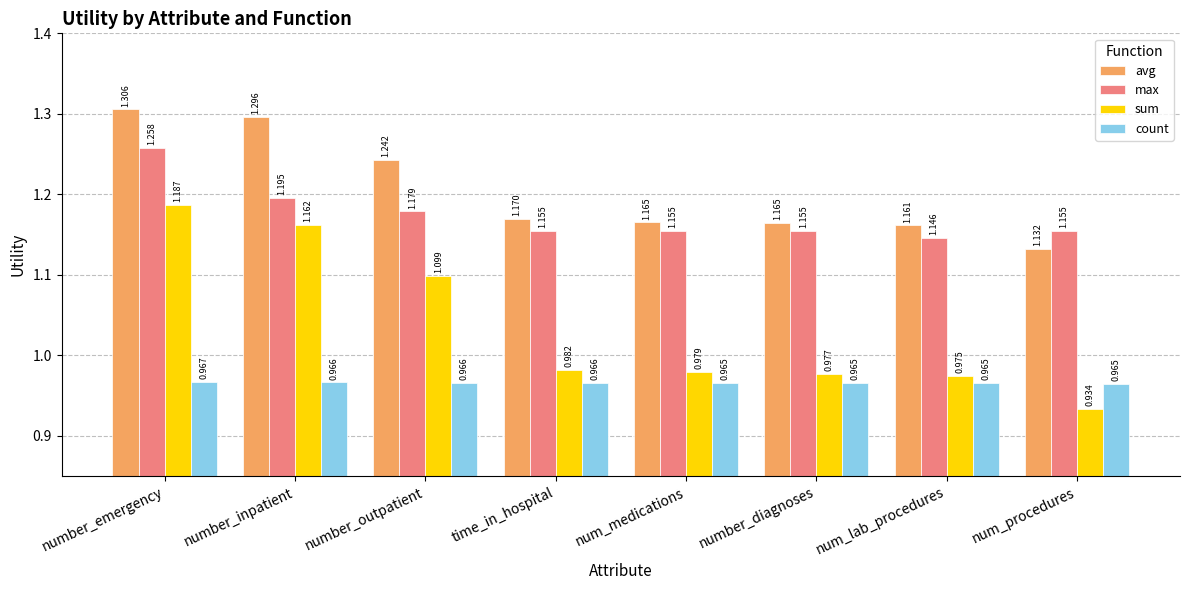

The value of max at num_lab_procedures is 1.1. True or false?

True